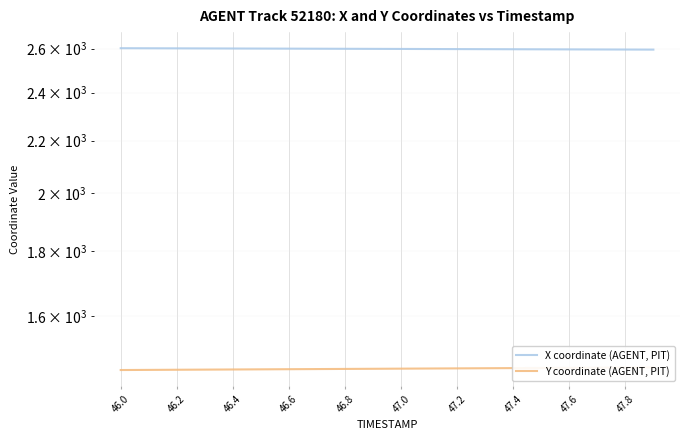

True or false: Y coordinate (AGENT, PIT) has more than 0 interior local peaks.

False